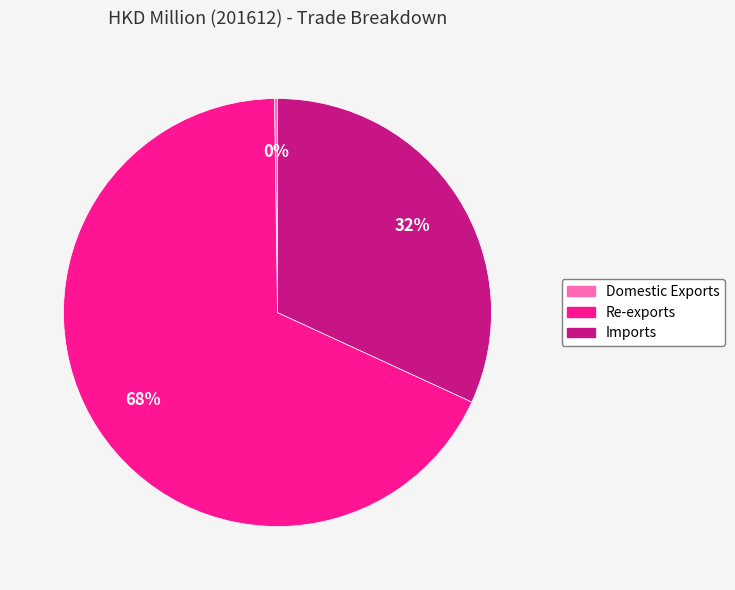

Which has a higher value, Imports or Re-exports?

Re-exports